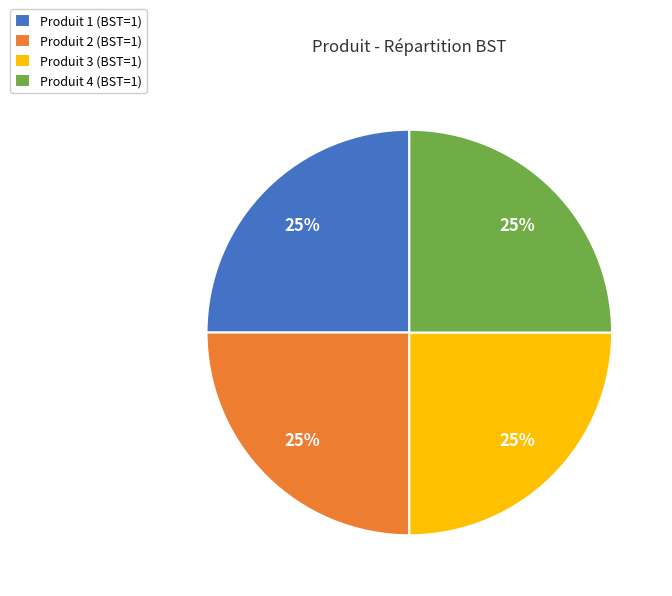

To the nearest percent, what percentage of the pie is Produit 2 (BST=1)?

25%